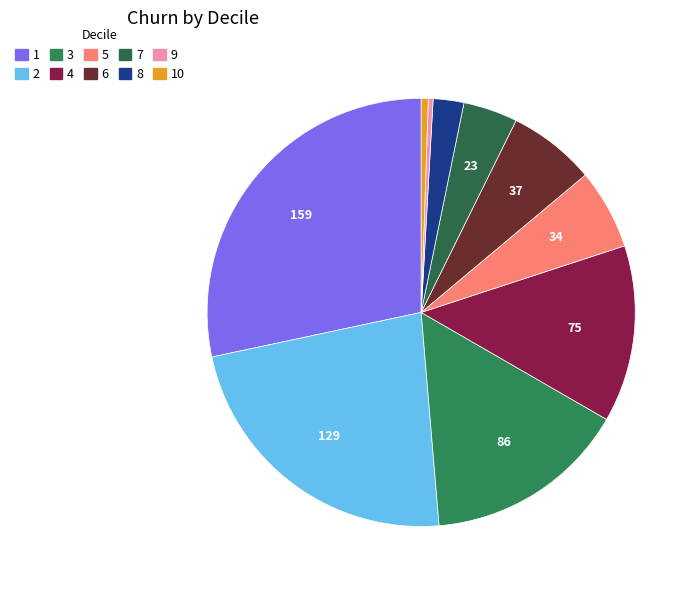

Which category has the smallest portion of the pie?

Decile 9